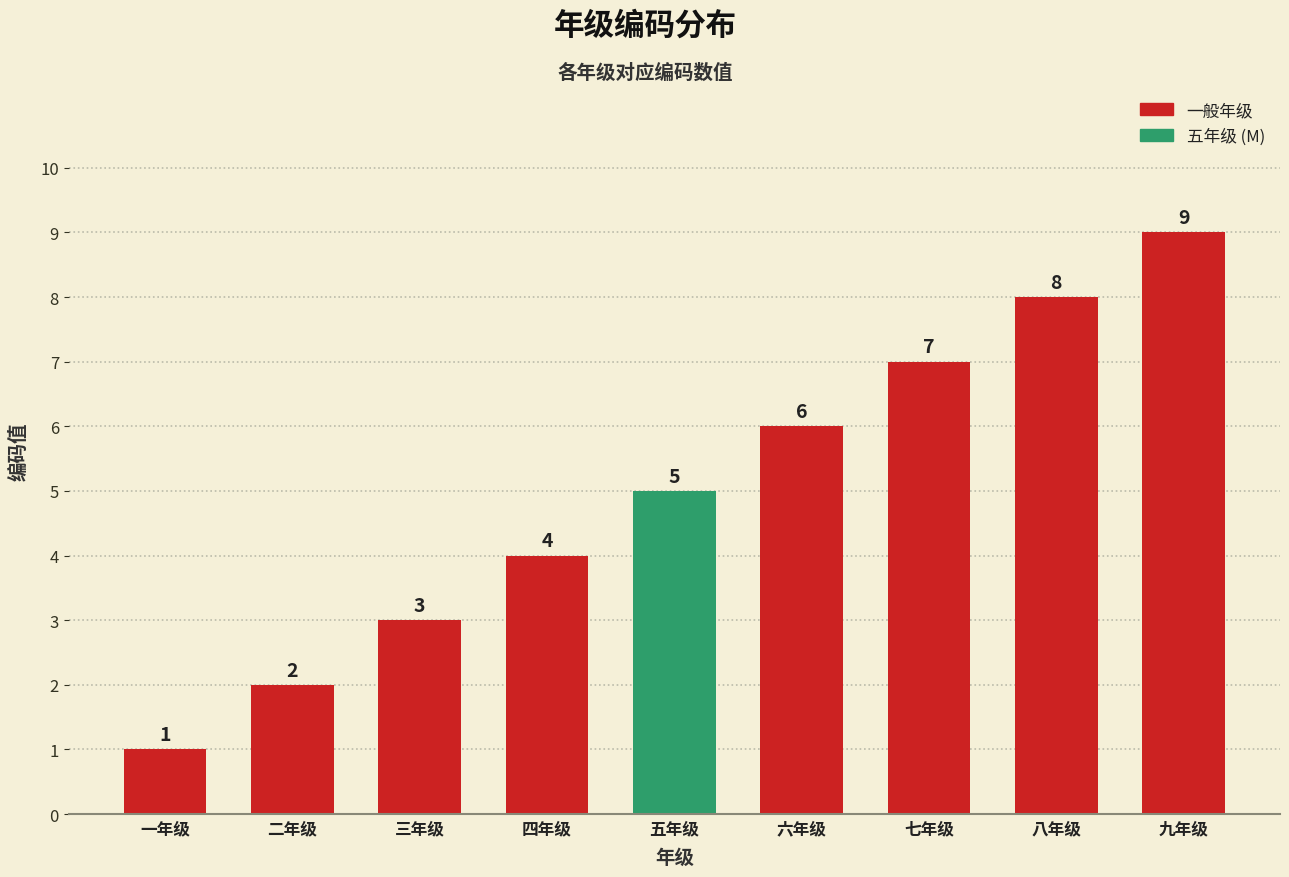

How many categories are shown in the chart?

9